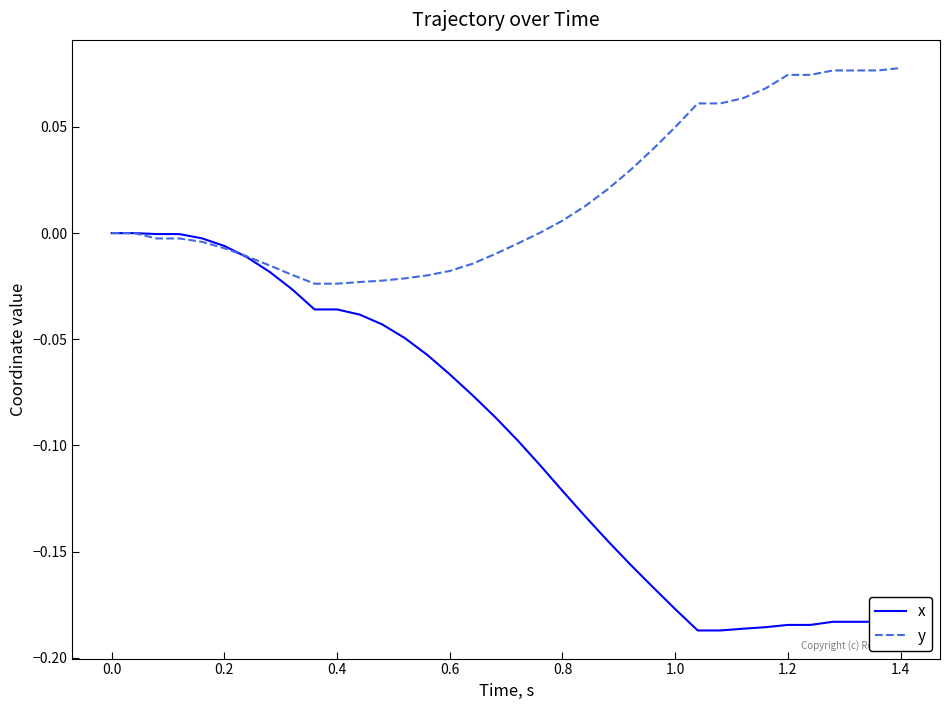

Rank the series by their maximum value, from lowest to highest.

x, y